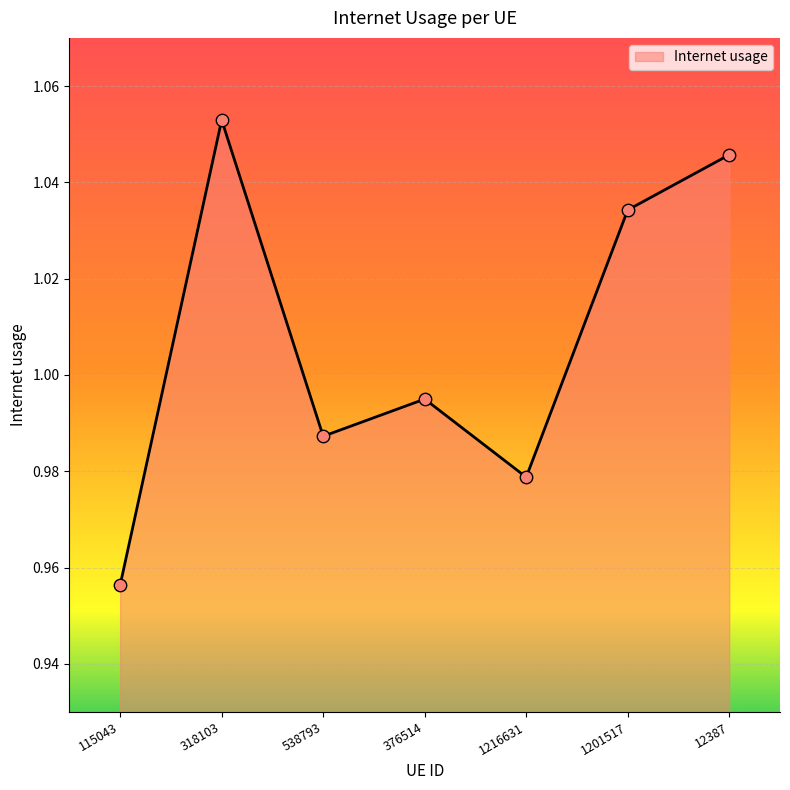

Which has a higher value, 115043 or 12387?

12387